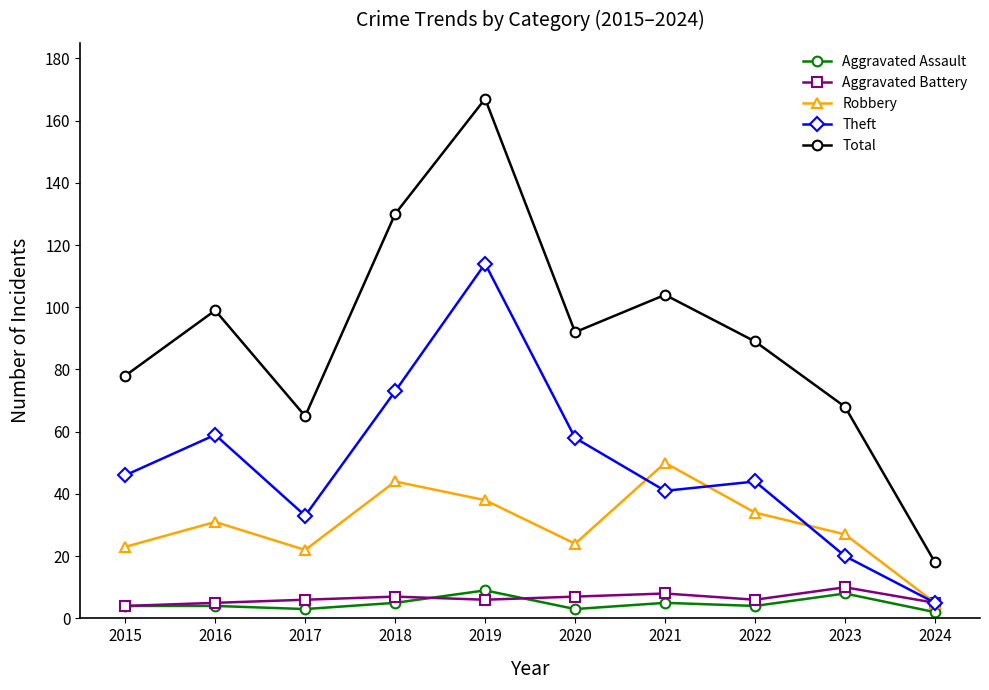

Where is the first local maximum for Theft?

2016